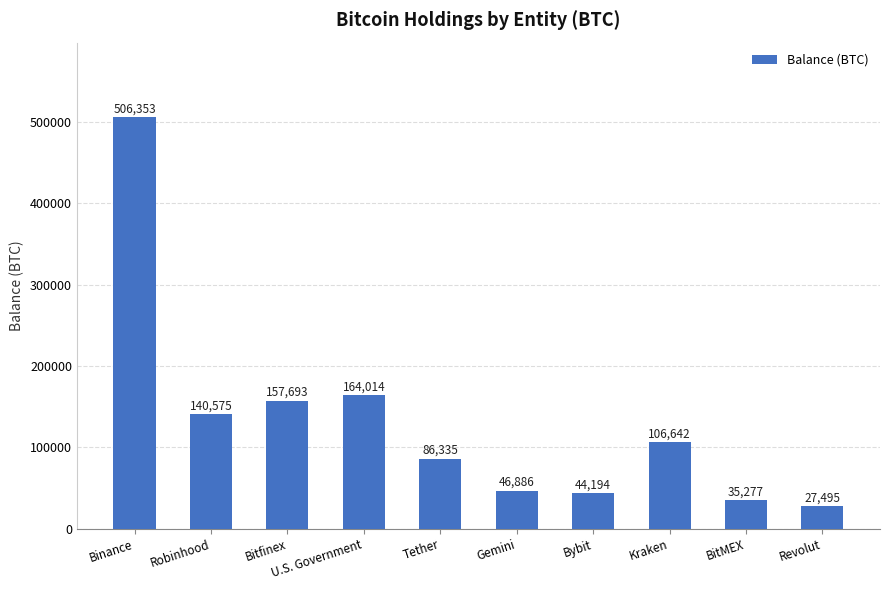

At which category does the chart reach its peak across all series?

Binance